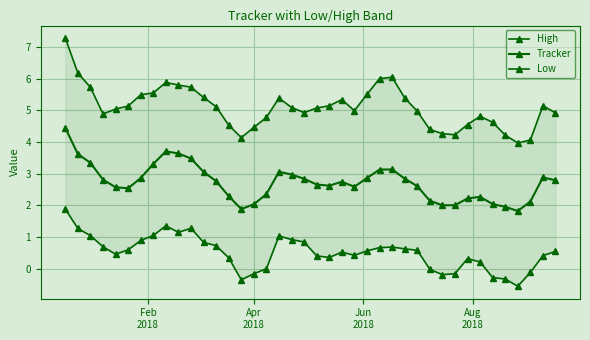

True or false: Low has more than 0 interior local peaks.

True